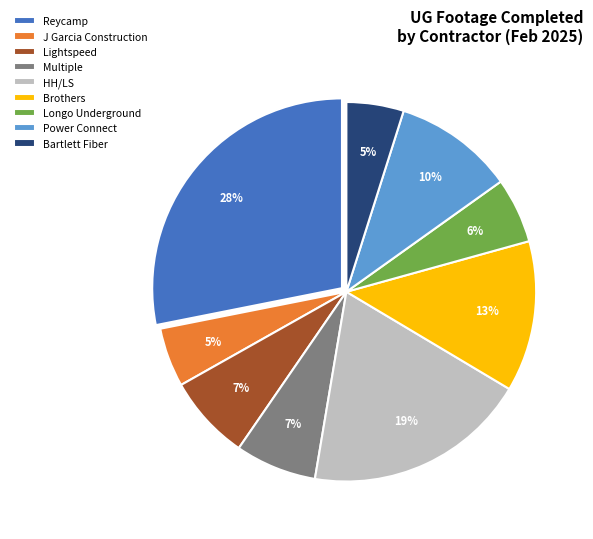

What is the largest slice in the pie chart?

Reycamp